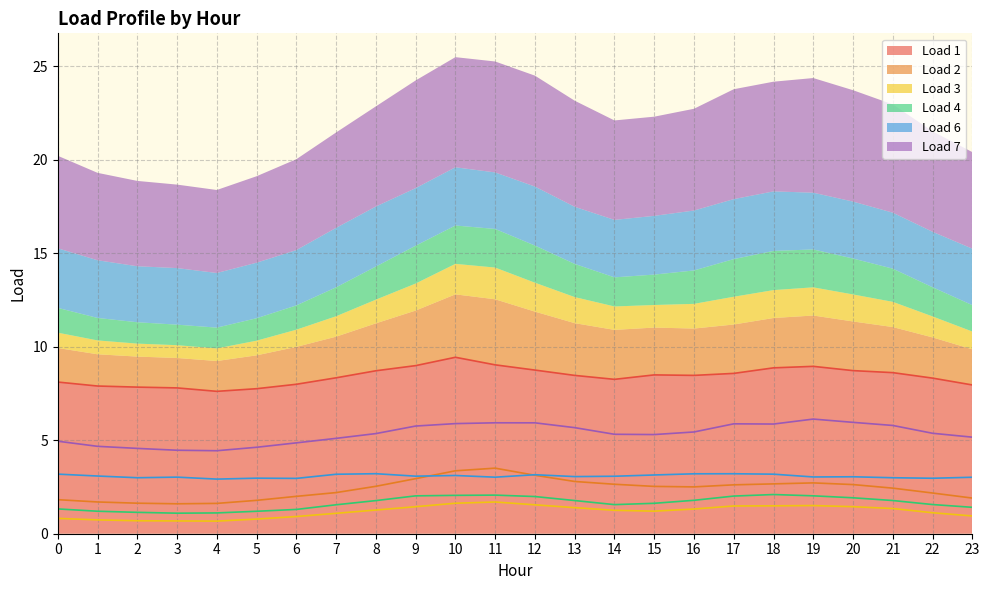

Which series has the largest total across all categories?

Load 1